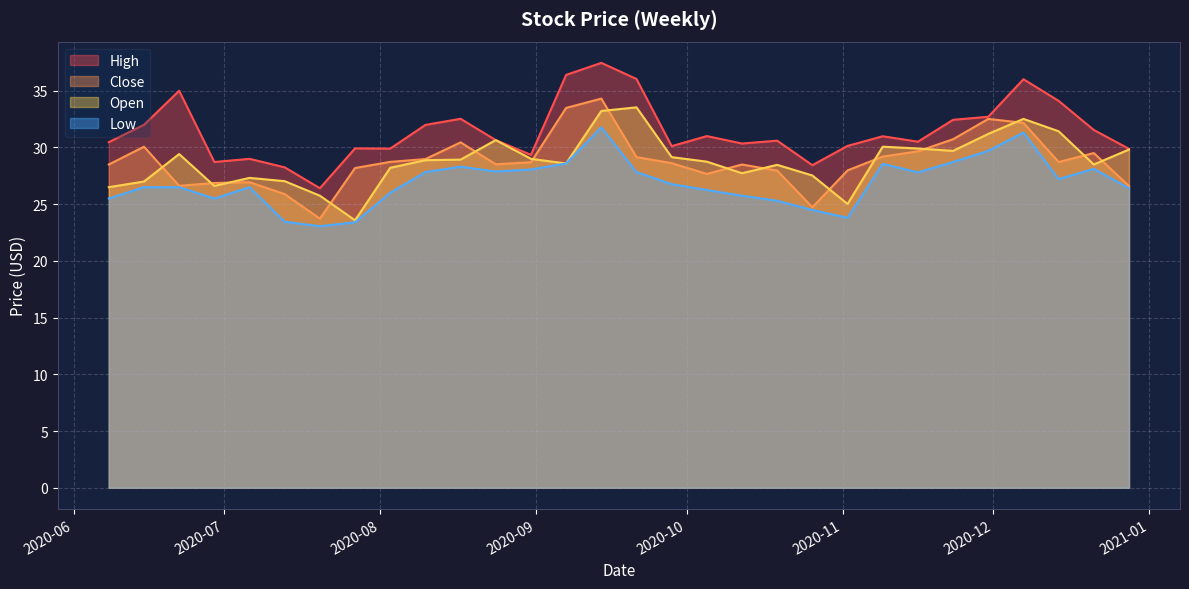

Reading left to right, what are all the values shown in this chart?

High: 30.5	32.0	35.0	28.7	29.0	28.2	26.4	29.9	29.9	32.0	32.5	30.6	29.4	36.4	37.5	36.0	30.1	31.0	30.4	30.6	28.4	30.1	31.0	30.5	32.4	32.7	36.0	34.1	31.5	29.9
Close: 28.5	30.1	26.6	26.9	26.9	25.9	23.7	28.2	28.7	29.0	30.5	28.5	28.7	33.5	34.3	29.1	28.6	27.7	28.5	28.0	24.7	28.0	29.2	29.7	30.7	32.5	32.2	28.7	29.5	26.6
Open: 26.5	27.0	29.4	26.6	27.3	27.0	25.8	23.6	28.2	28.9	28.9	30.6	29.0	28.6	33.2	33.5	29.1	28.8	27.7	28.5	27.5	25.0	30.1	29.9	29.7	31.2	32.5	31.4	28.5	29.8
Low: 25.5	26.5	26.5	25.5	26.5	23.5	23.1	23.4	26.0	27.8	28.3	27.9	28.1	28.6	31.8	27.8	26.8	26.2	25.8	25.3	24.5	23.8	28.6	27.8	28.7	29.7	31.3	27.2	28.1	26.4